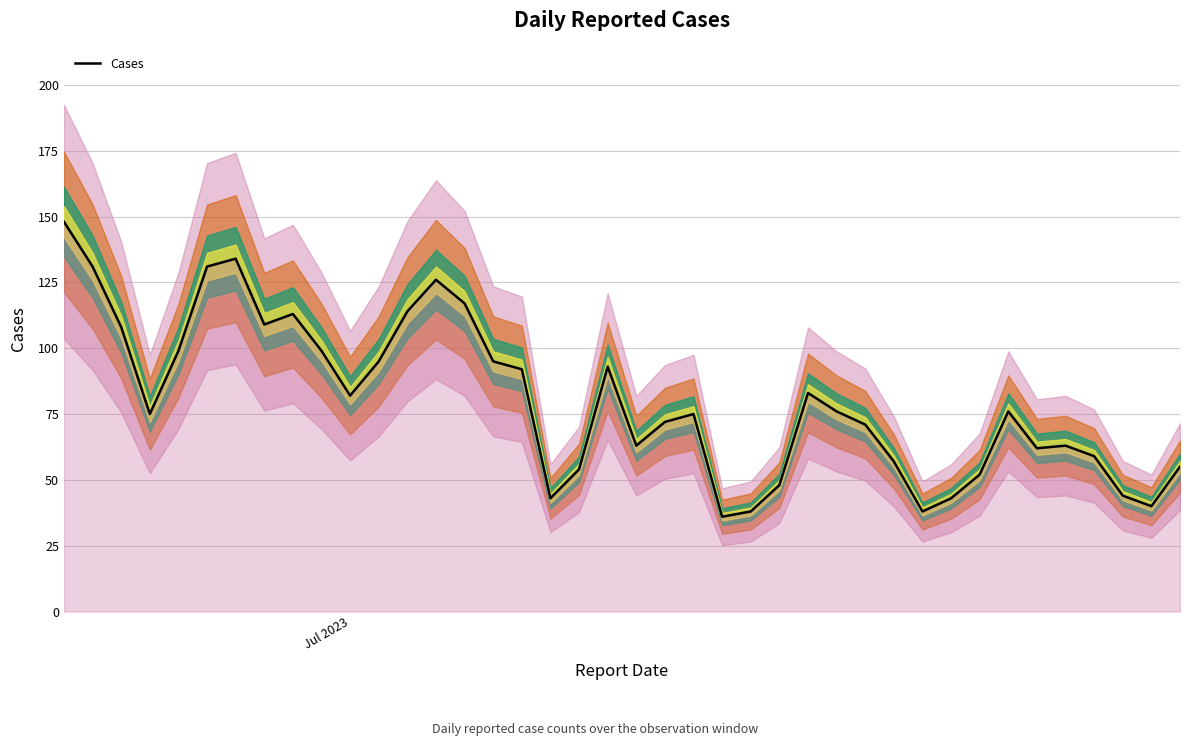

What is the greatest value displayed?

148